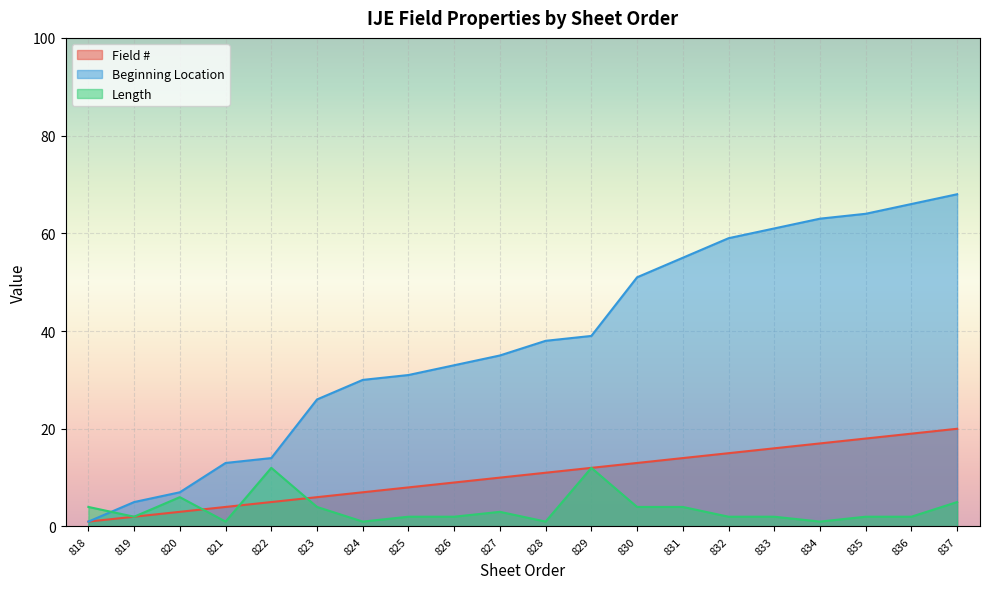

What is the sum of all Field # values?

210